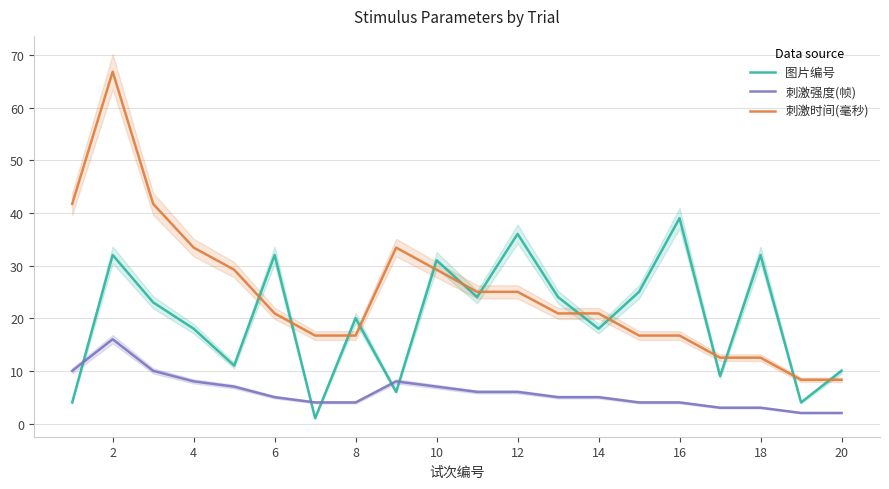

What is the minimum value shown in the chart?

1.0